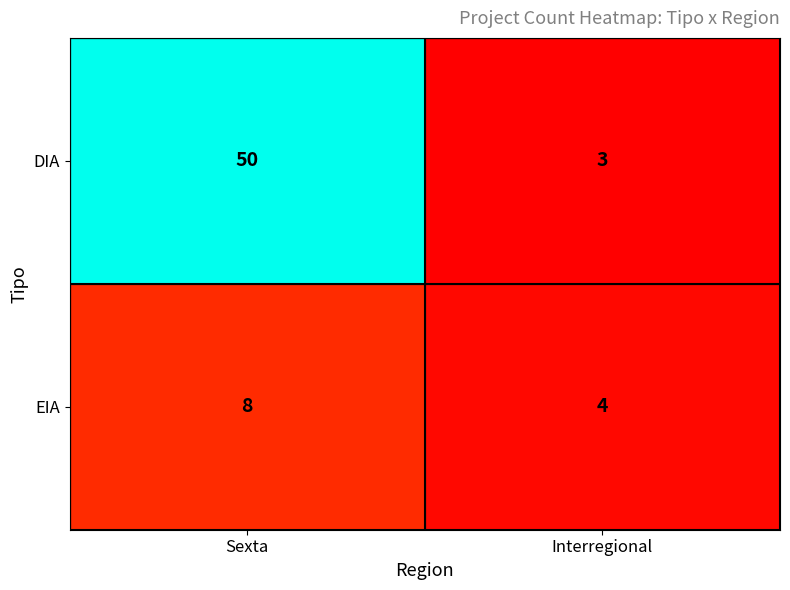

At Interregional, list the series in order from smallest to largest.

DIA, EIA